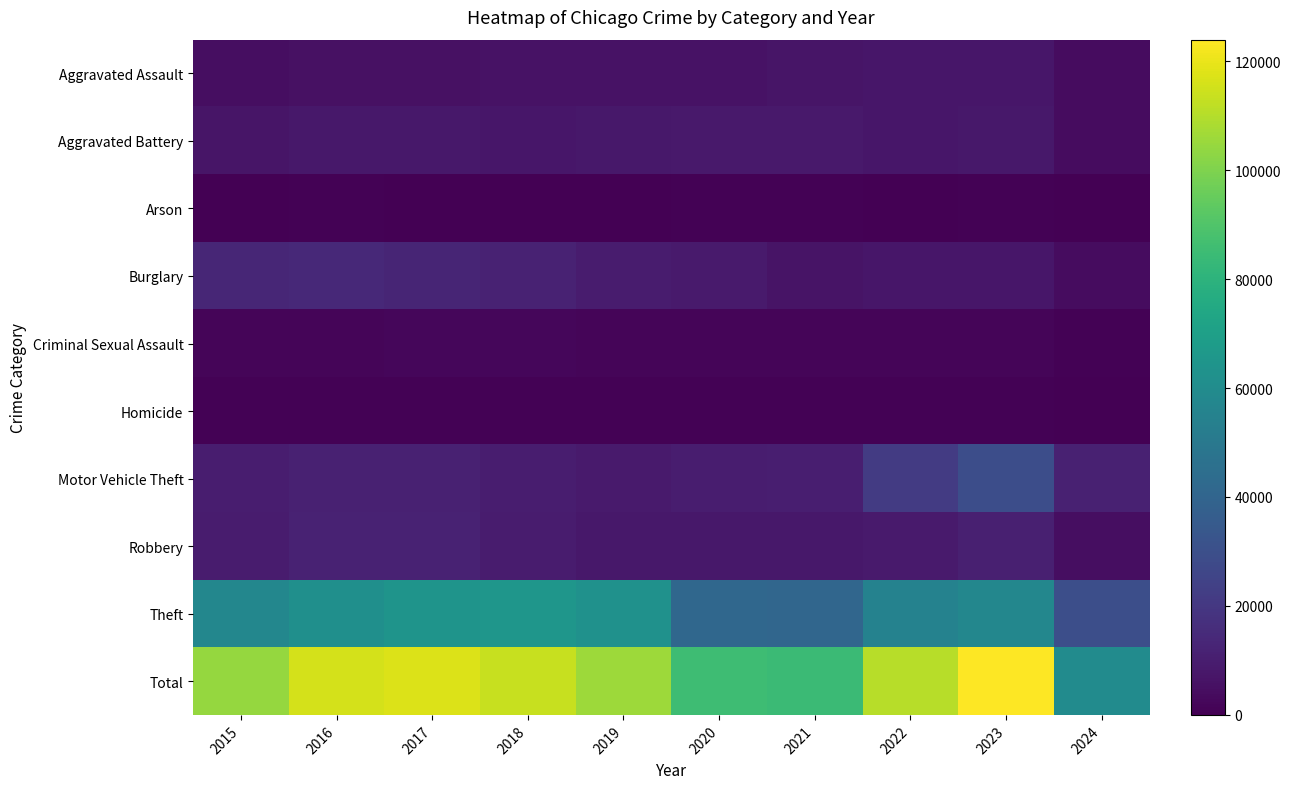

How many data points does each series have?

10